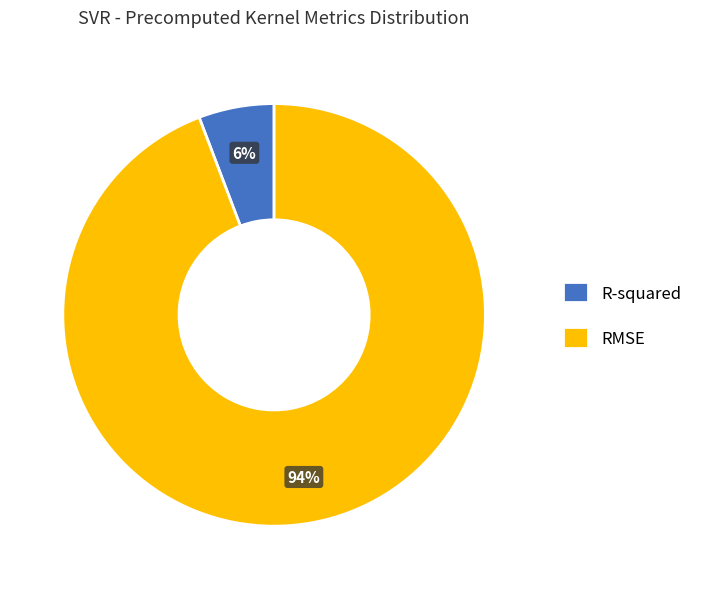

To the nearest percent, what portion does RMSE represent?

94%